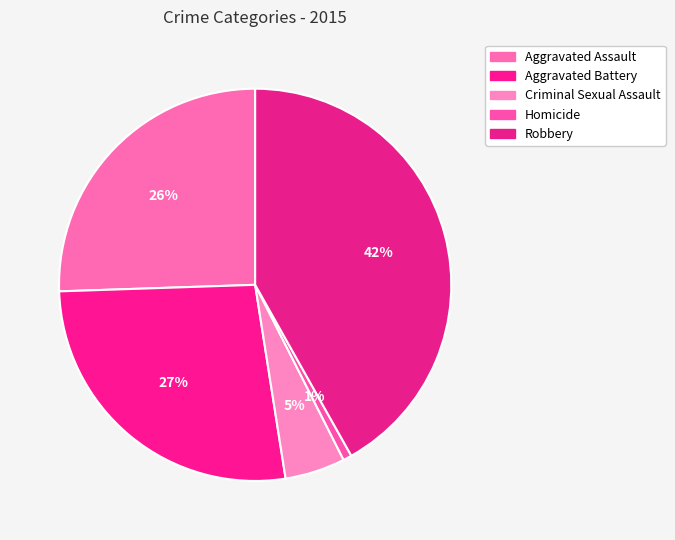

How many segments does this pie chart have?

5